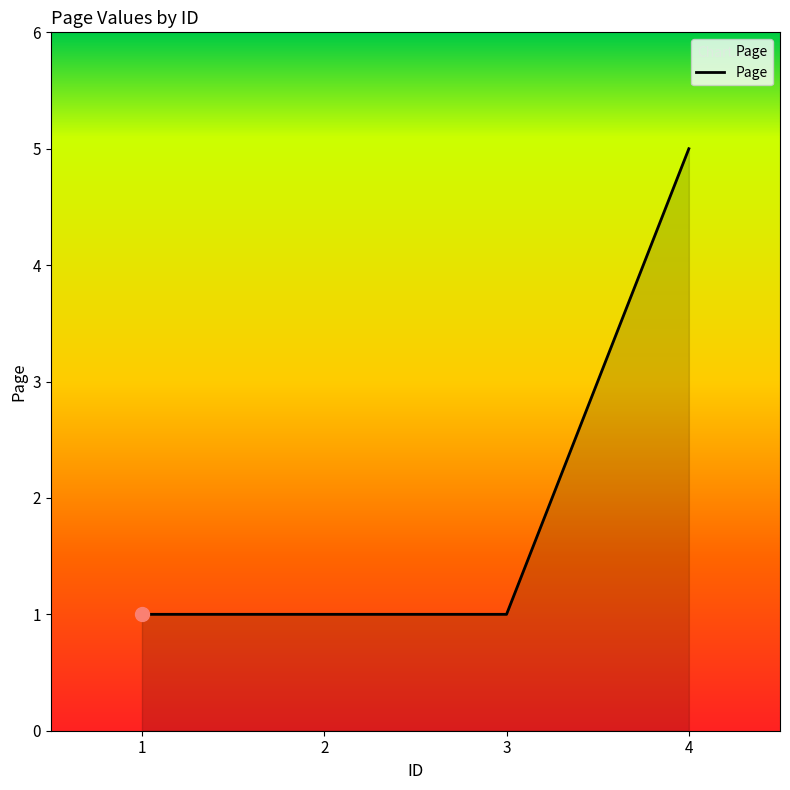

True or false: the data has more than 1 interior local peaks.

False